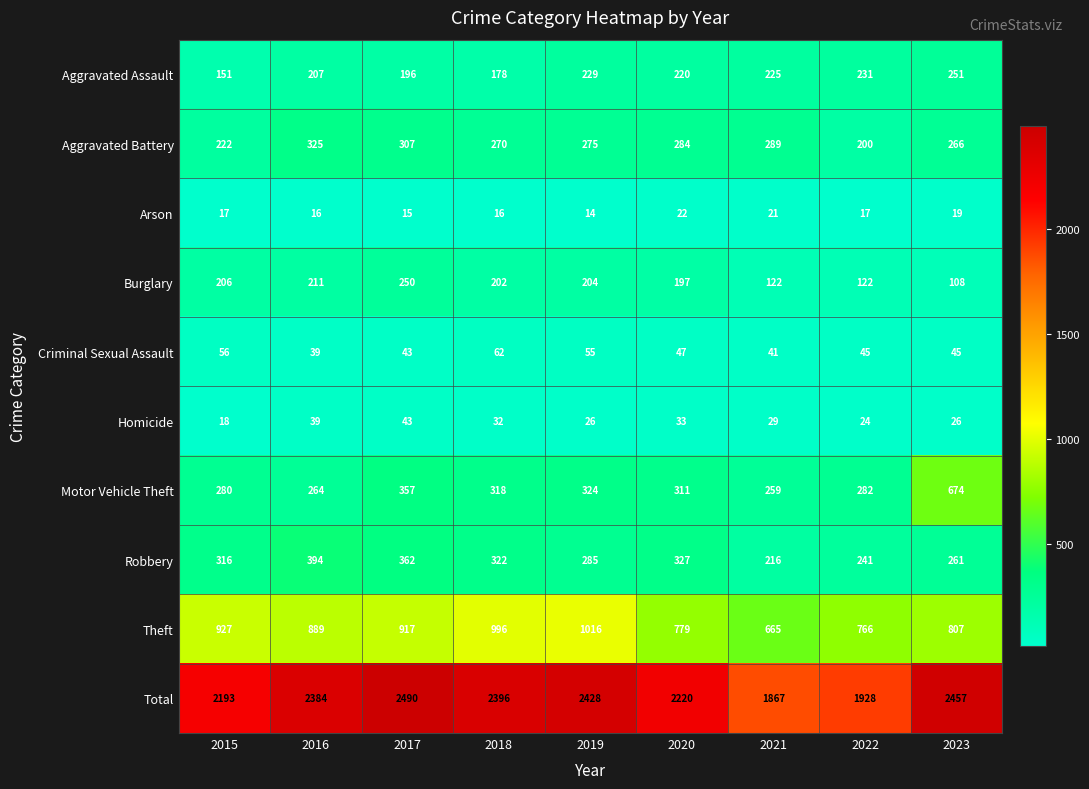

Rank the series by their maximum value, from highest to lowest.

Total, Theft, Motor Vehicle Theft, Robbery, Aggravated Battery, Aggravated Assault, Burglary, Criminal Sexual Assault, Homicide, Arson